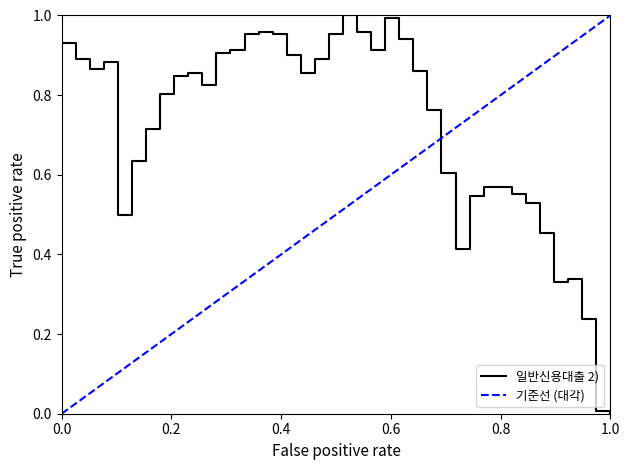

Reading right to left, extract all data points from this chart.

0.0	0.0	0.2	0.3	0.3	0.5	0.5	0.6	0.6	0.6	0.5	0.4	0.6	0.8	0.9	0.9	1.0	0.9	1.0	1.0	1.0	0.9	0.9	0.9	1.0	1.0	1.0	0.9	0.9	0.8	0.9	0.8	0.8	0.7	0.6	0.5	0.9	0.9	0.9	0.9